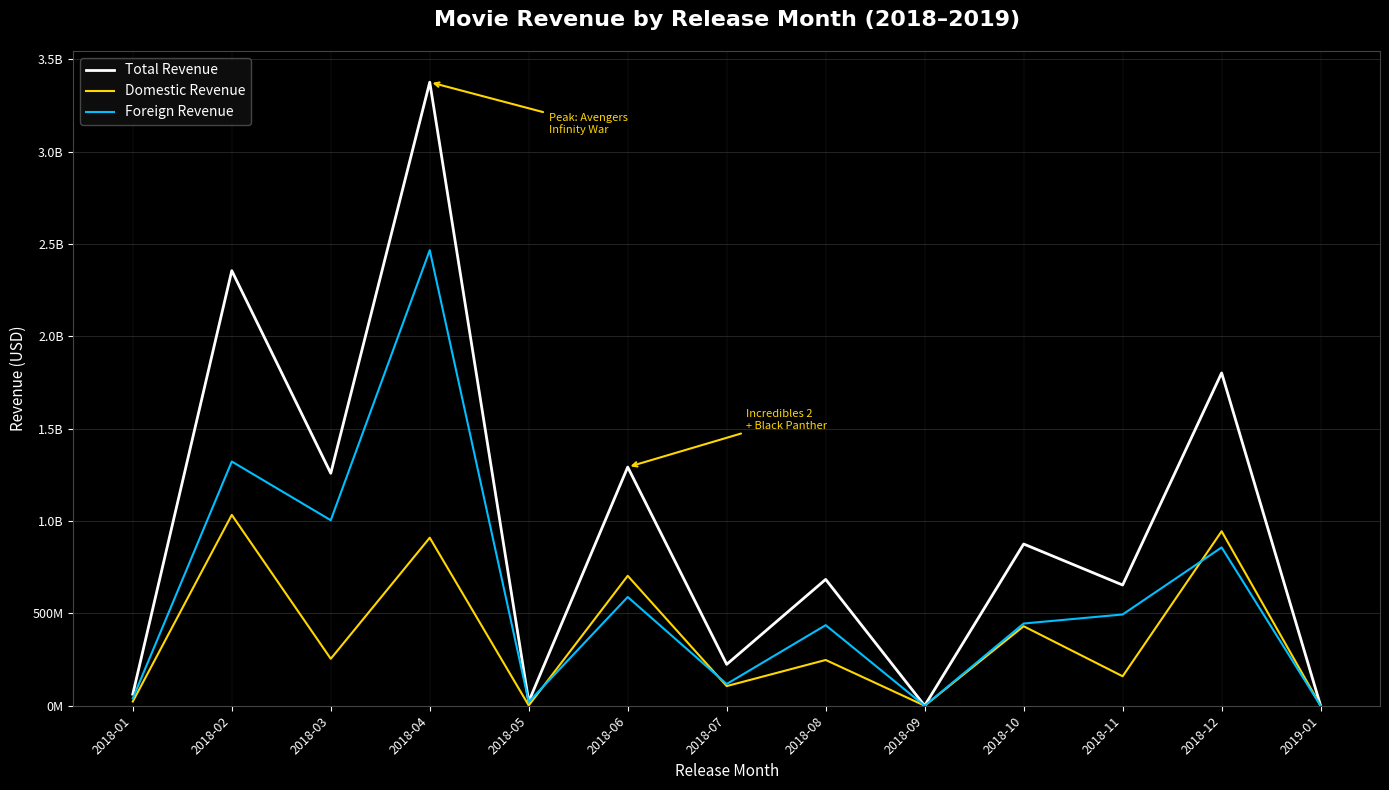

Is it true that Foreign Revenue equals 2466863175 at 2018-04?

True